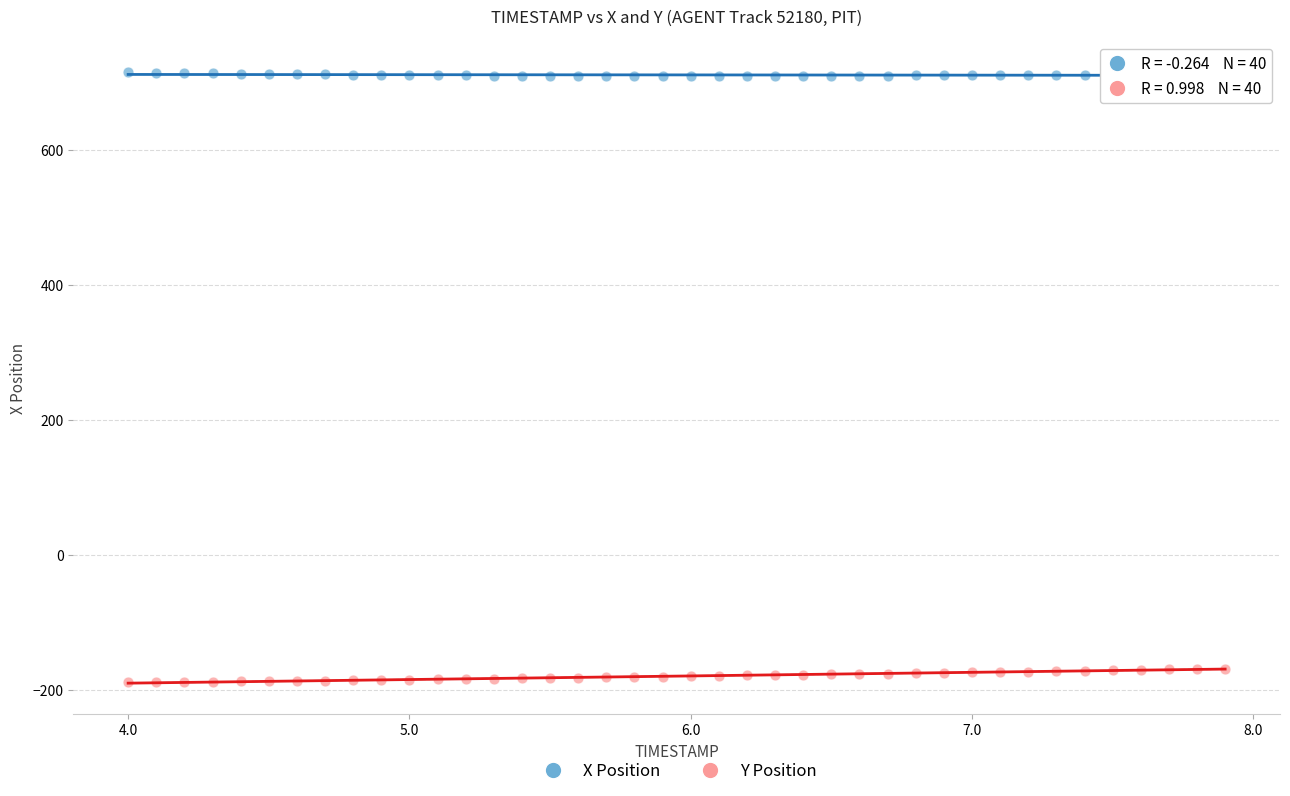

Across all data points, what is the range of X values (max minus min)?

3.9